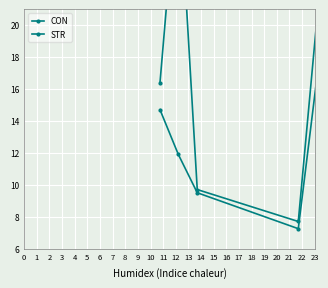

Between 0 and 4, which is larger?

4